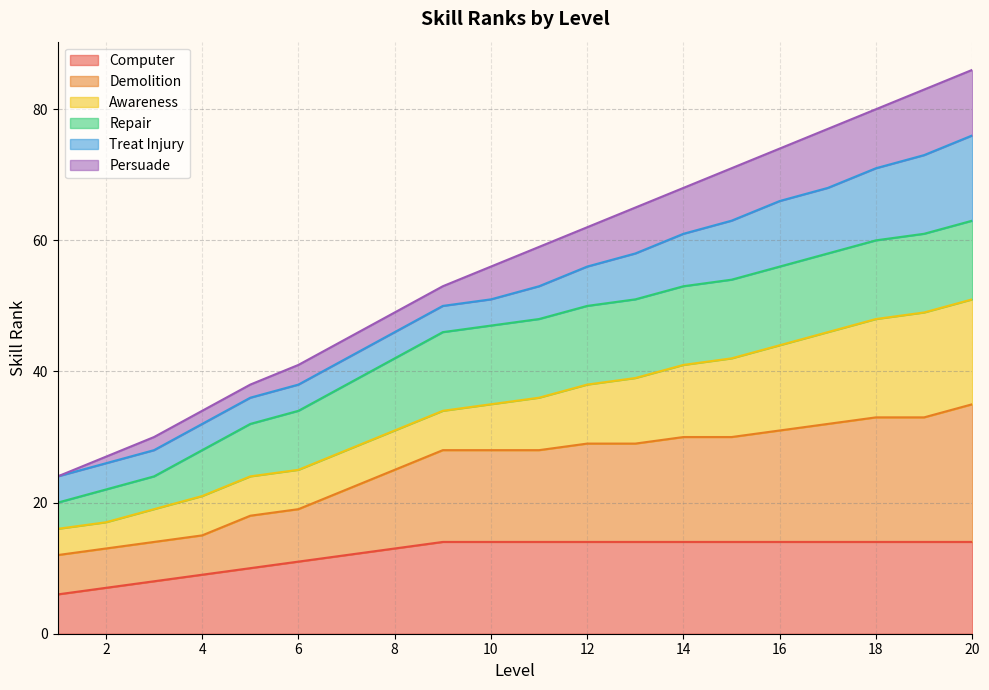

True or false: Persuade and Demolition intersect in this chart.

False